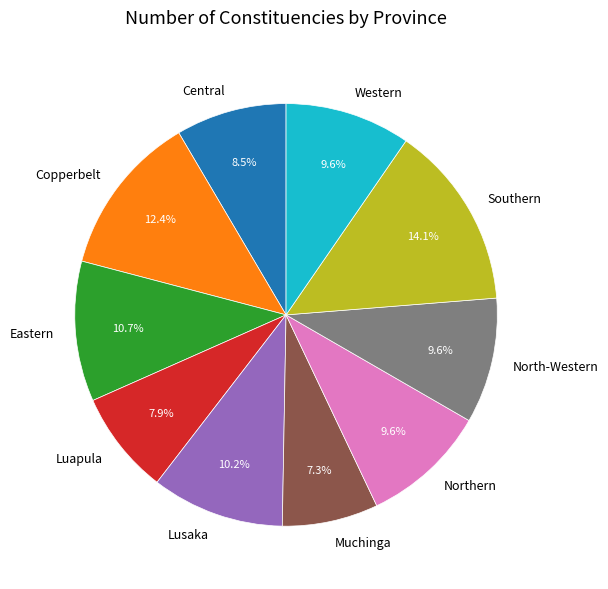

Is Central the majority of the pie?

No